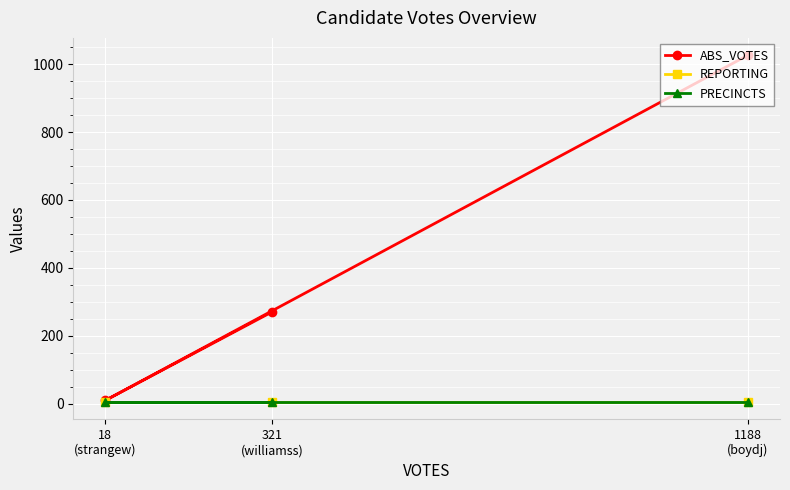

At which label is PRECINCTS closest to 5?

1188
(boydj)